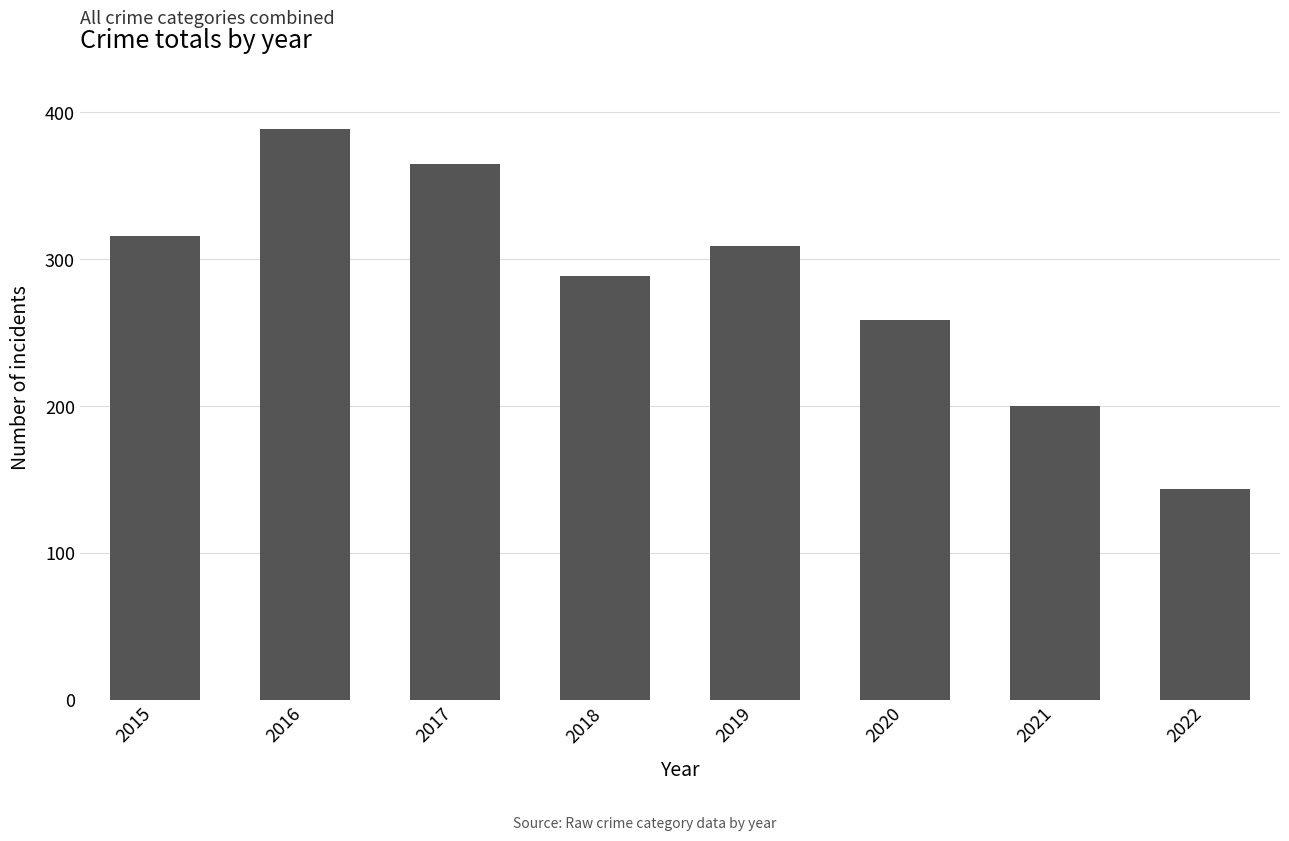

What is the maximum value shown in the chart?

389